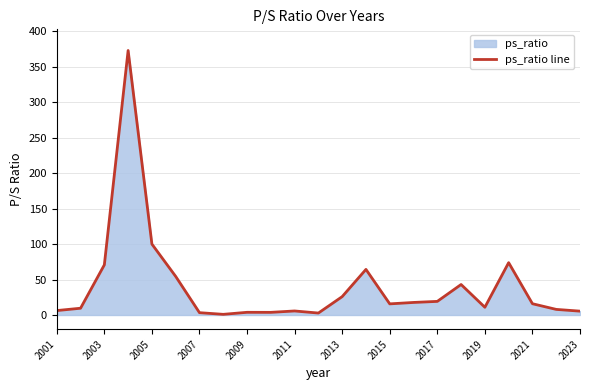

What is the difference between the maximum and second lowest values?

370.2